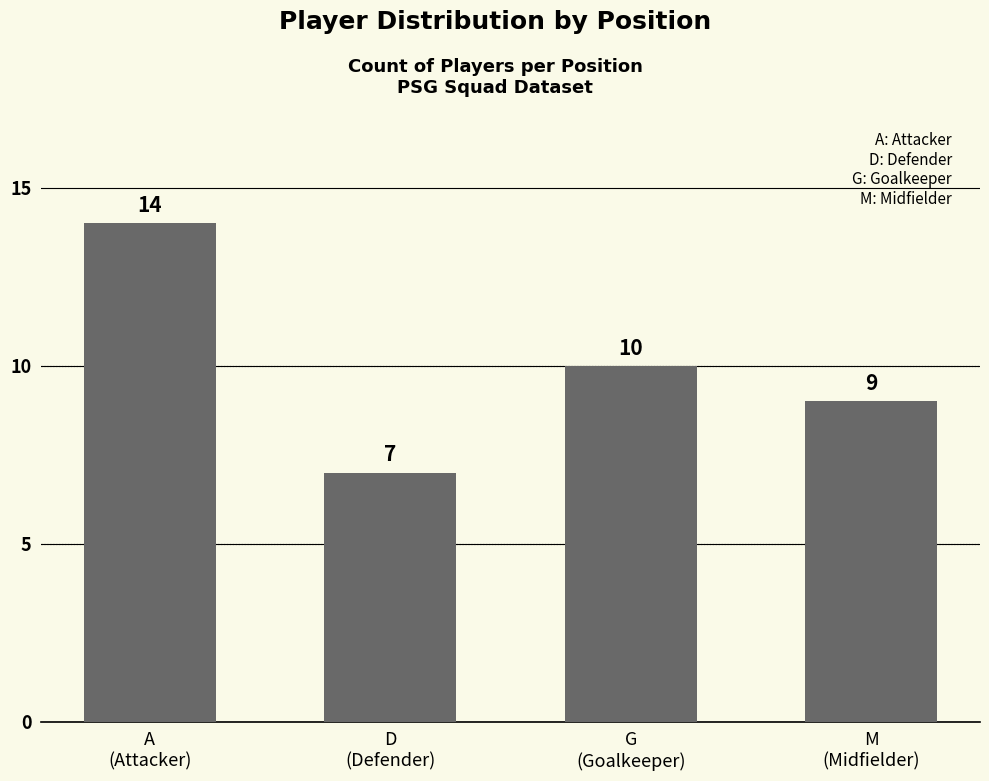

What is the difference between the second highest and second lowest values?

1